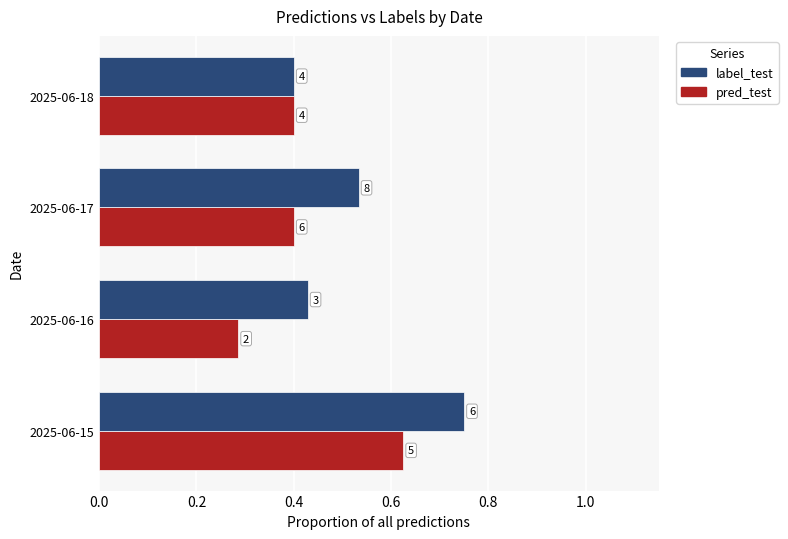

How many bars are there in each group?

2